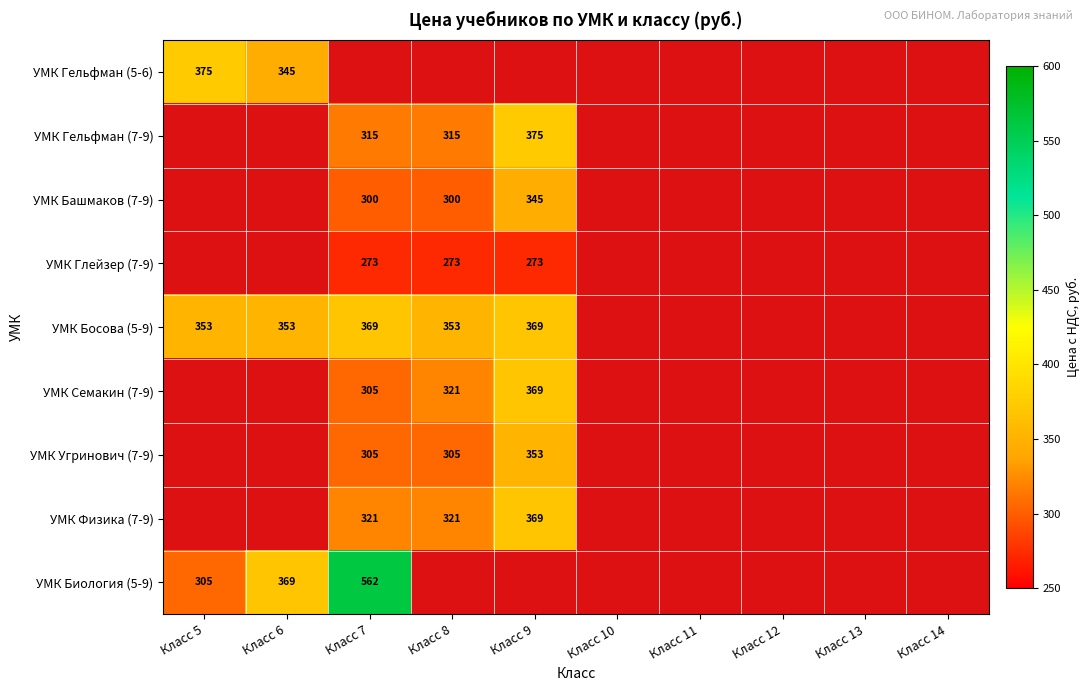

True or false: УМК Глейзер (7-9) has a value of 75 at Класс 9.

False